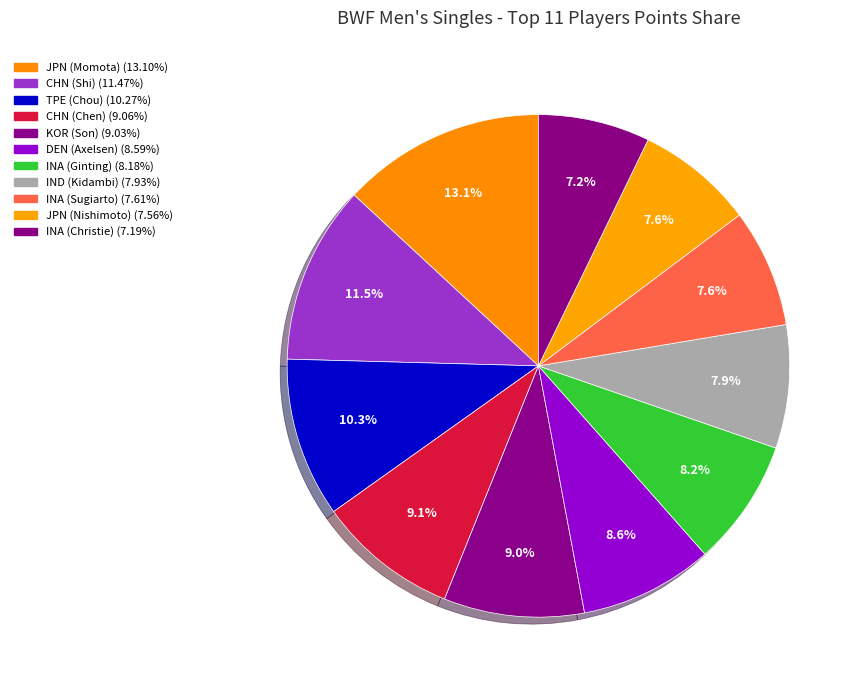

To the nearest percent, what portion does JPN (Momota) represent?

13%